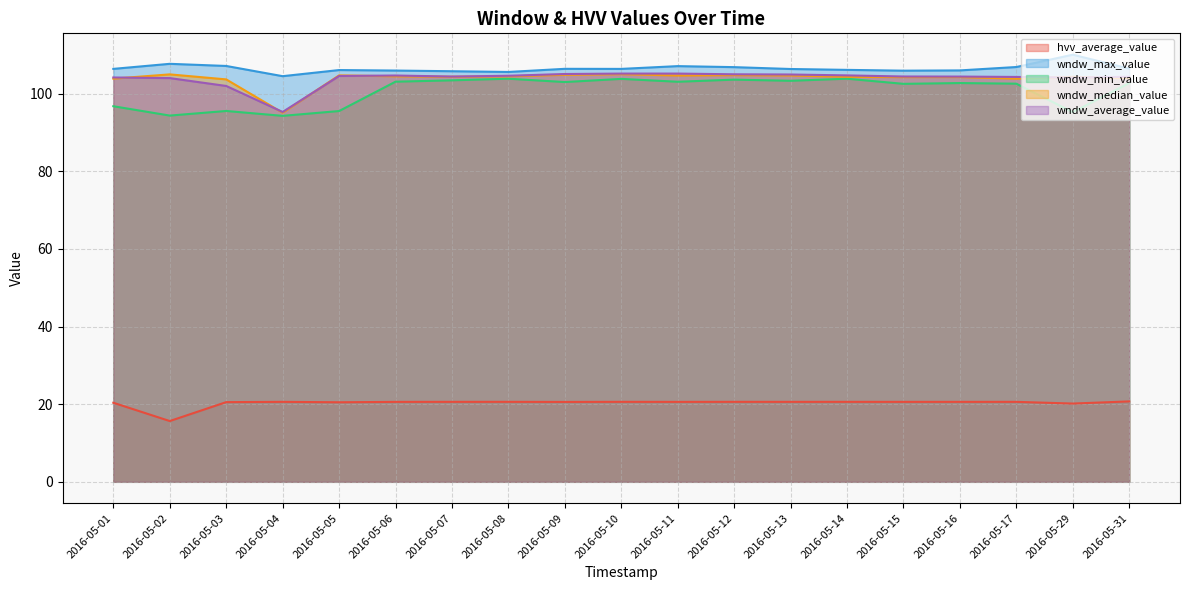

At which category is the sum across all series the highest?

2016-05-10